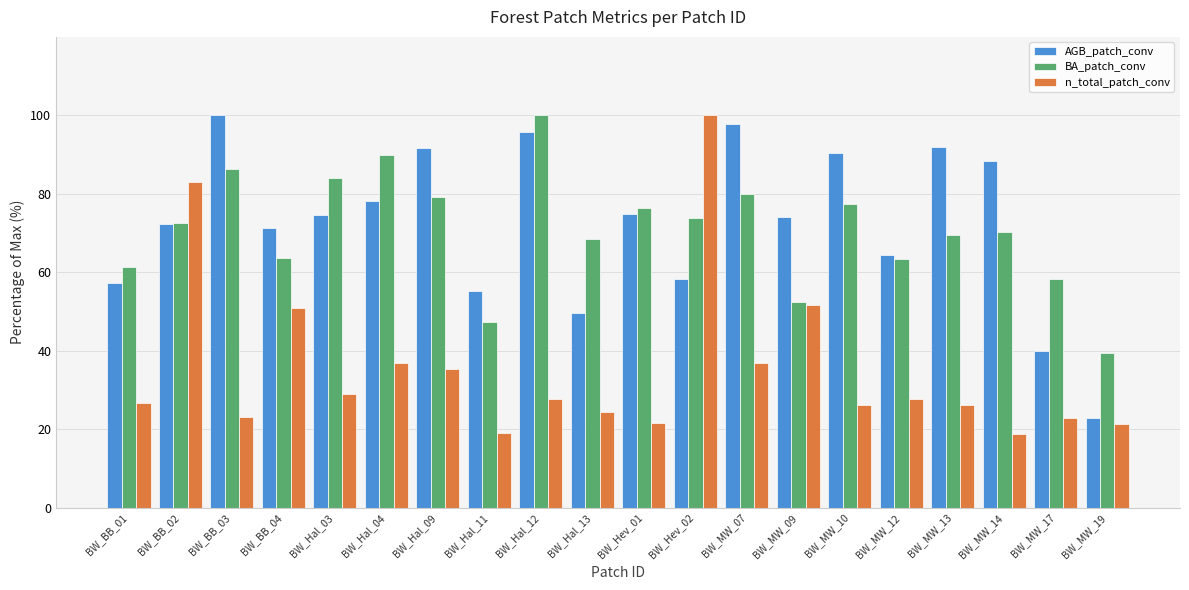

Read the AGB_patch_conv value at BW_BB_04.

71.3